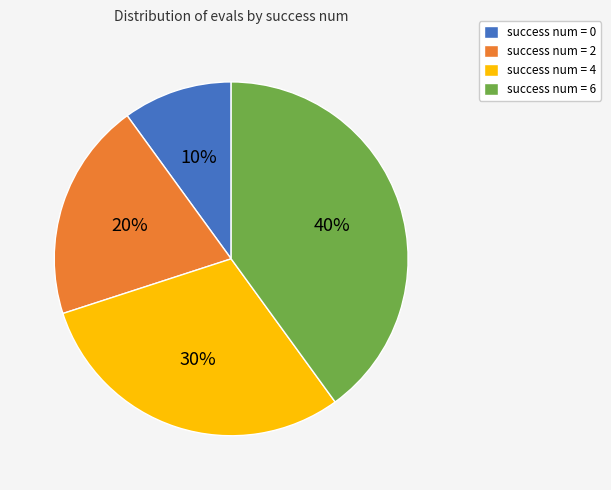

Which slice is the largest?

success num = 6